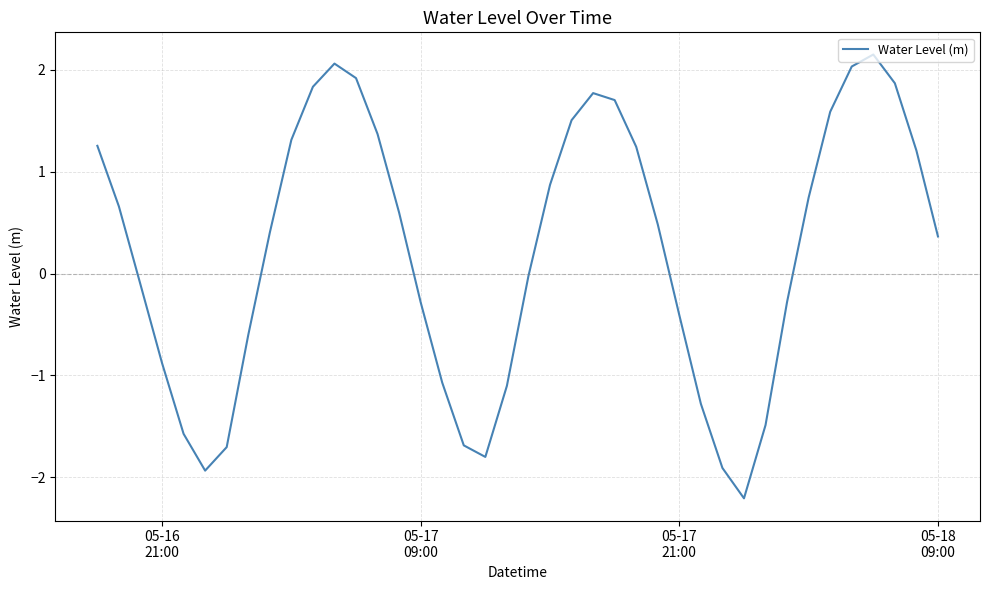

What is the difference between the maximum and minimum values?

4.4